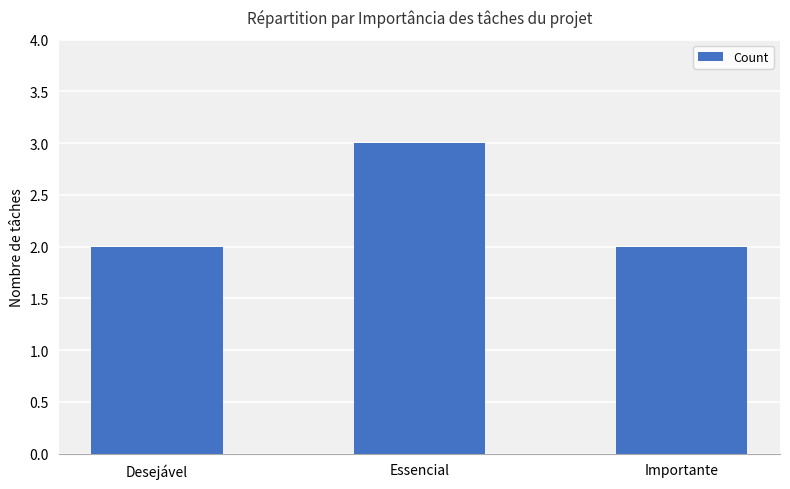

What is the label of the 3rd bar from the left?

Importante